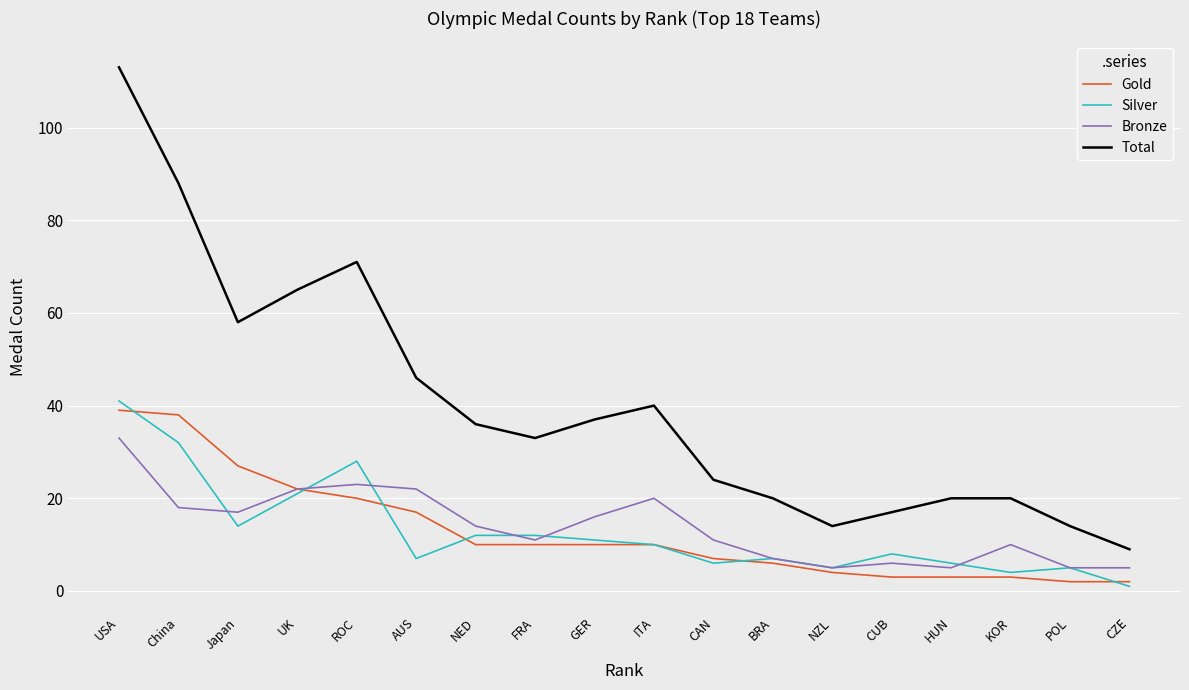

Is the value of Total at China greater than the value of Silver at NED?

Yes